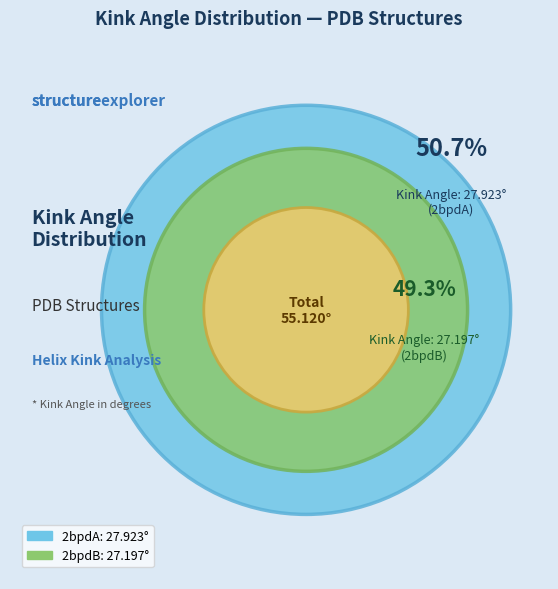

True or false: 2bpdB accounts for 49% of the total.

True